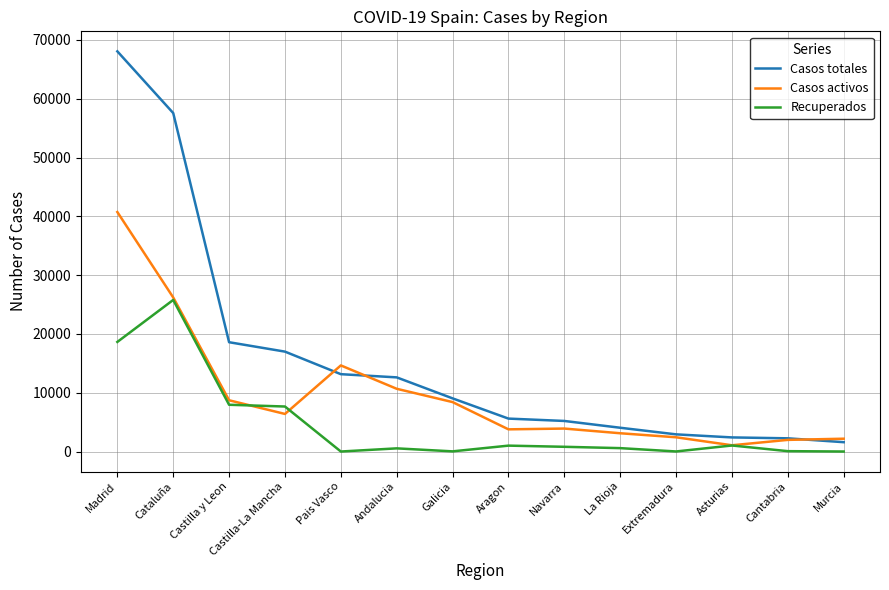

Is it true that Casos activos equals 10671 at Andalucia?

True